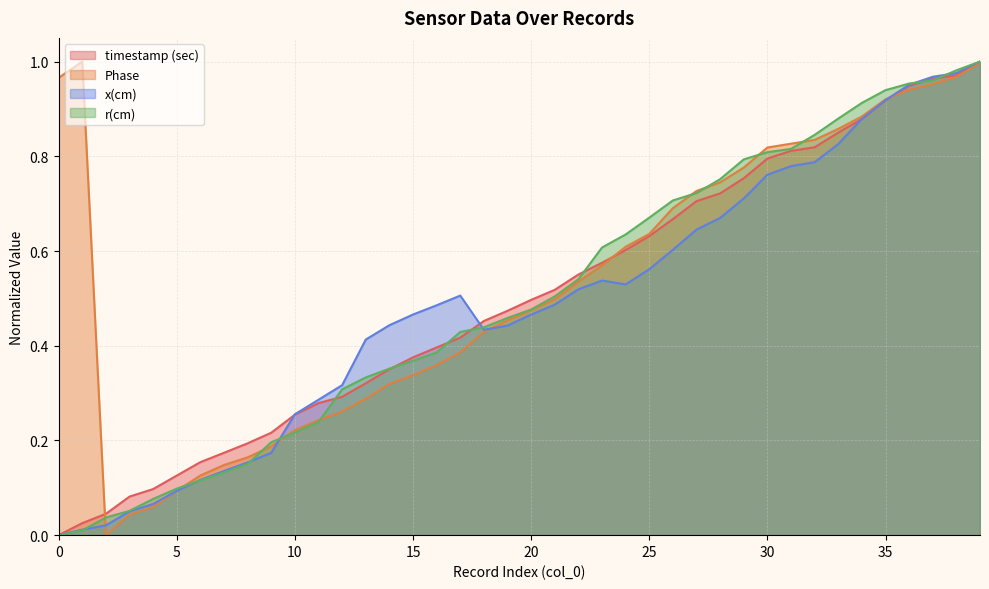

What is the average value of the timestamp (sec) series?

0.5